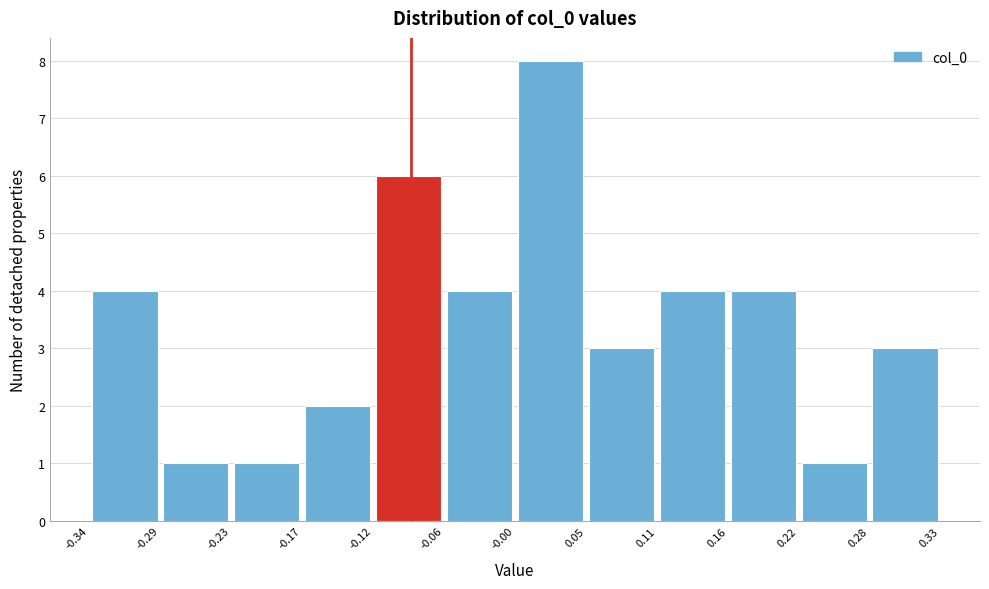

Reading left to right, transcribe this chart: for each bar, give the range it covers on the x-axis and its height. The values are not printed on the chart, so give them approximately, as read against the axis.

-0.34 to -0.29: 4
-0.29 to -0.23: 1
-0.23 to -0.17: 1
-0.17 to -0.12: 2
-0.12 to -0.06: 6
-0.06 to -0.00: 4
-0.00 to 0.05: 8
0.05 to 0.11: 3
0.11 to 0.16: 4
0.16 to 0.22: 4
0.22 to 0.28: 1
0.28 to 0.33: 3